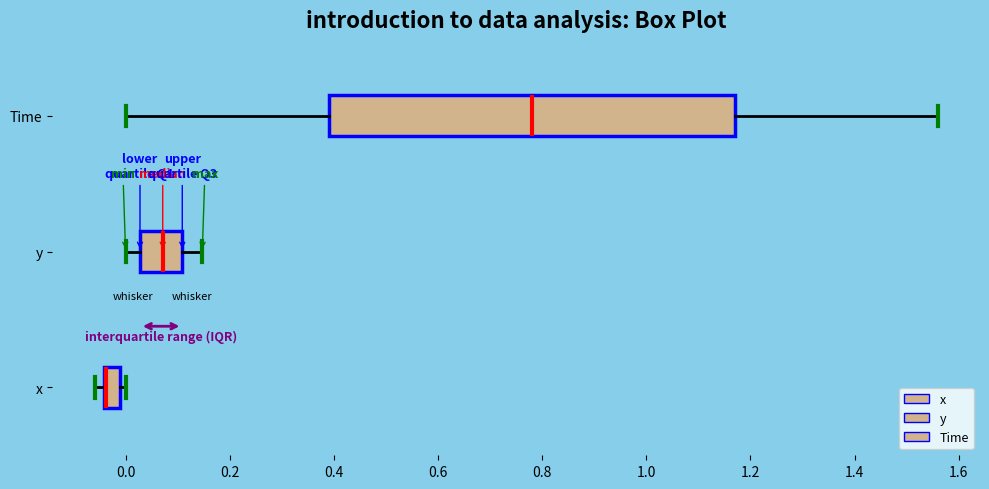

Which box is the widest, from its left edge to its right edge?

Time